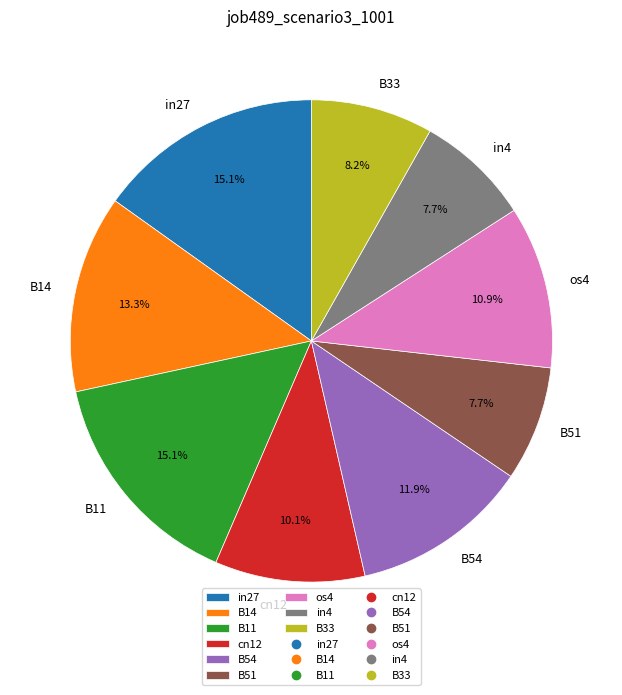

Which has a higher value, os4 or B51?

os4